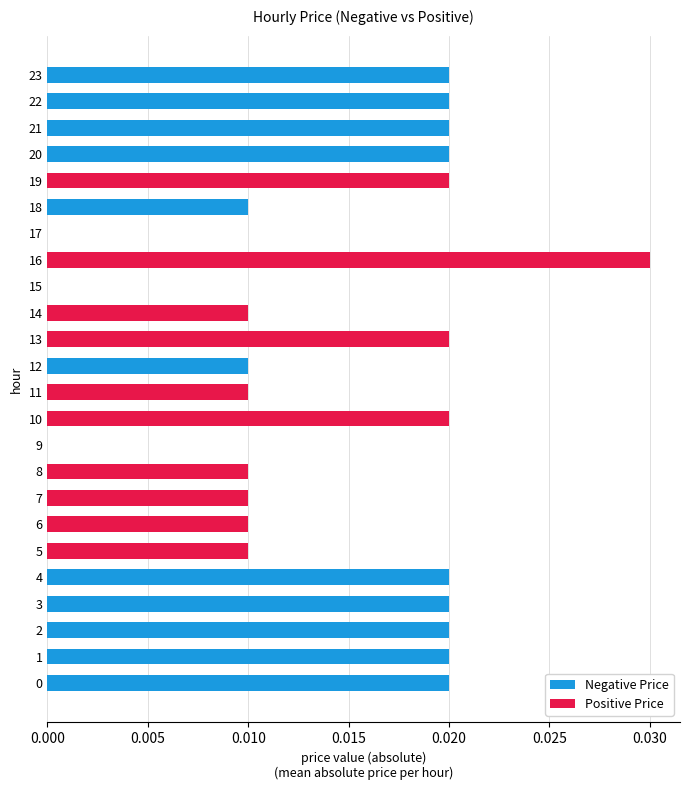

At which category is the sum across all series the highest?

16